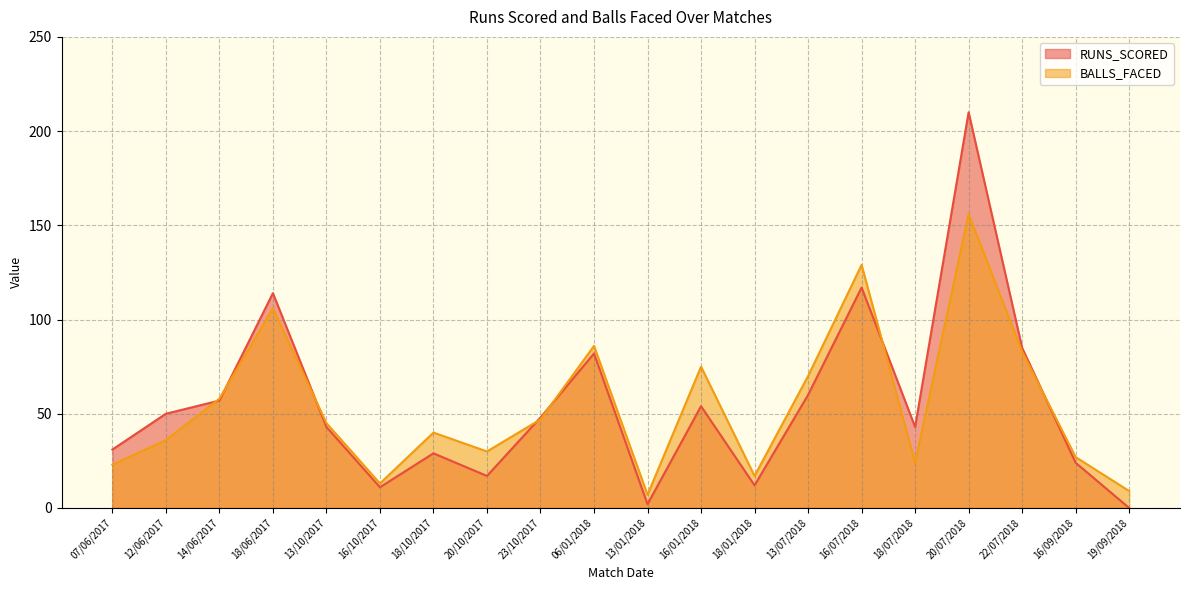

How many intersections are there between BALLS_FACED and RUNS_SCORED?

7